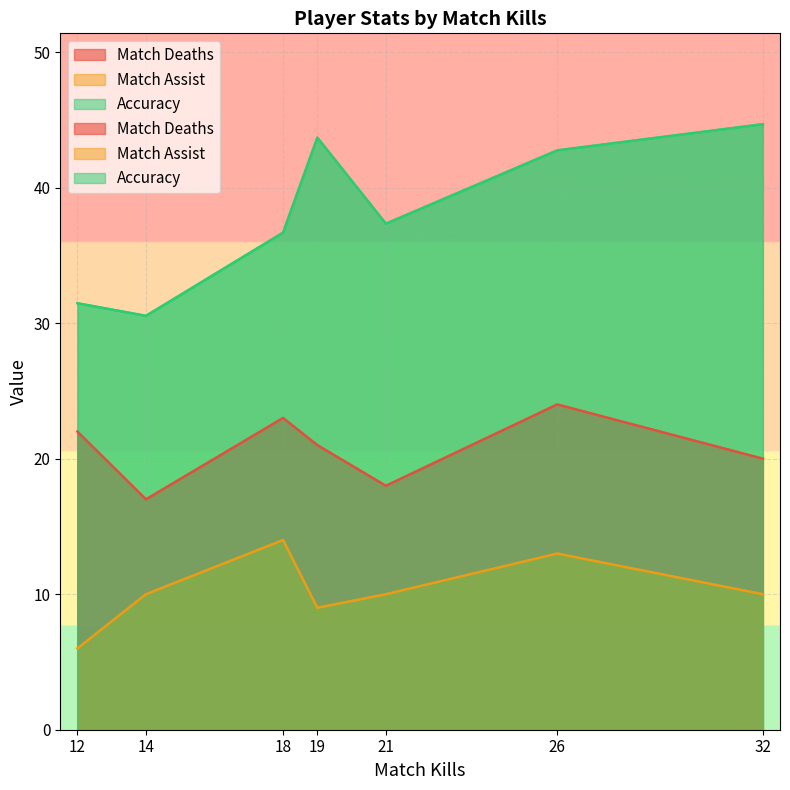

The Accuracy series shows 42.8 at 26. True or false?

True